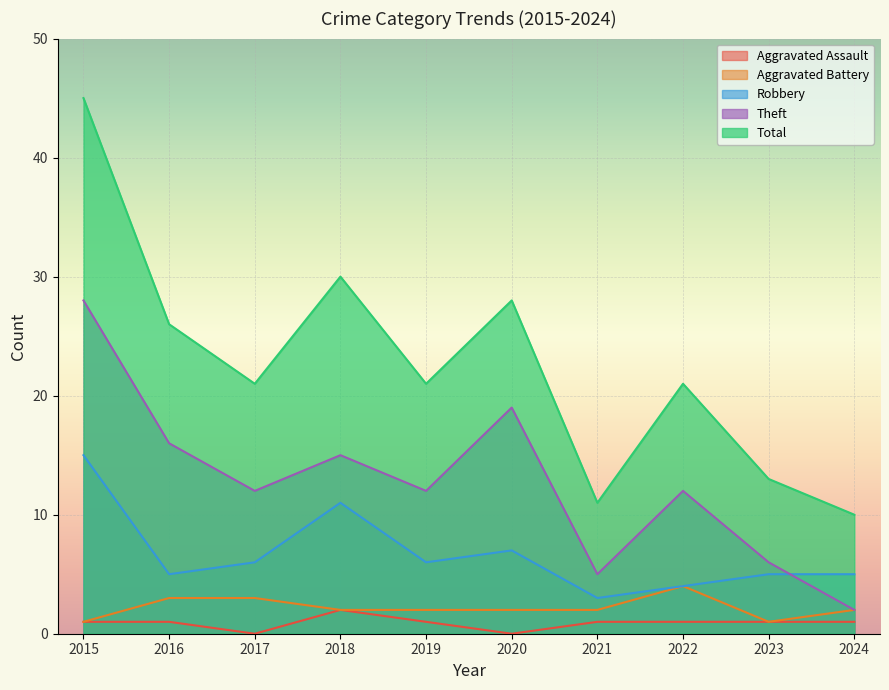

At which label does Total first exceed 21?

2015